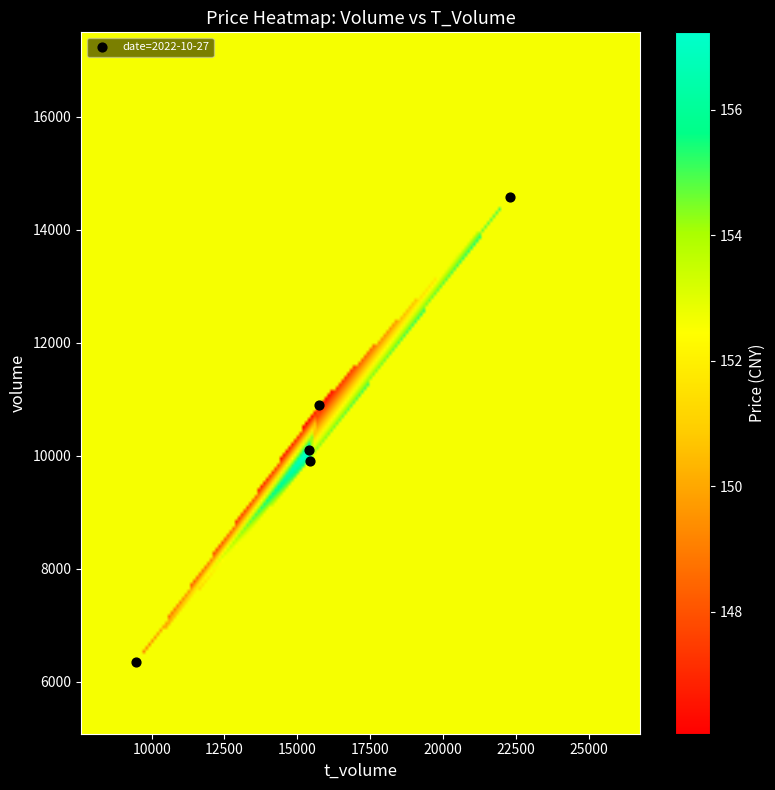

What value does the t_volume series have at volume?

15388.0